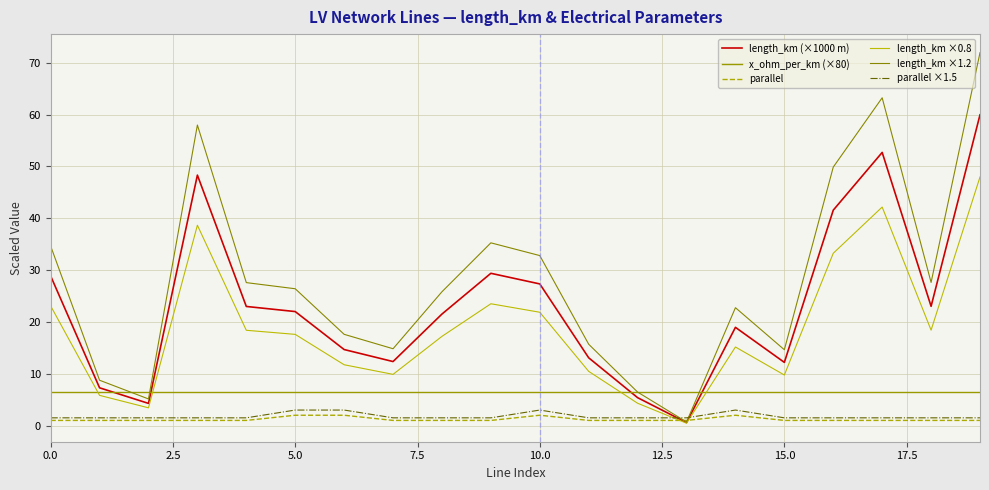

Which series has the largest range (max minus min)?

length_km ×1.2